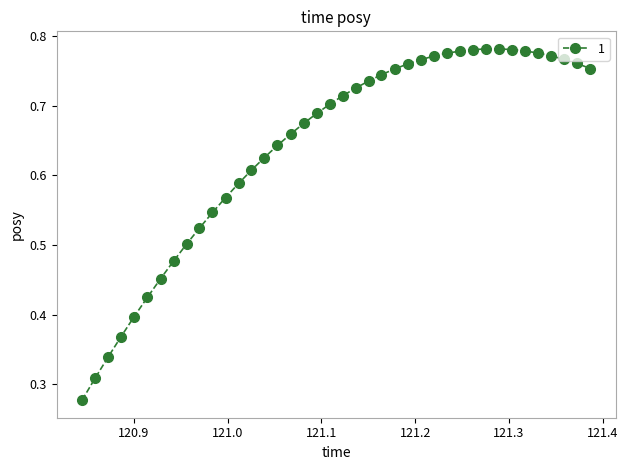

What is the sum of all values?

25.6